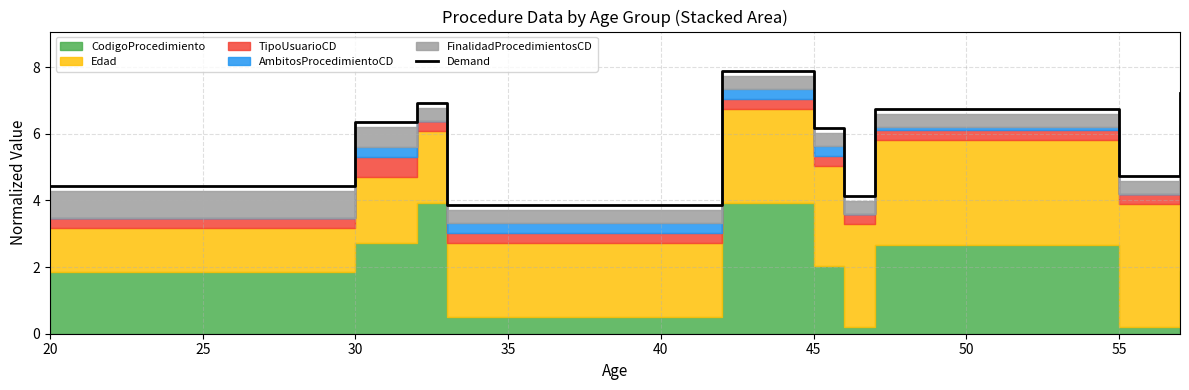

At which label is Demand closest to 5?

55